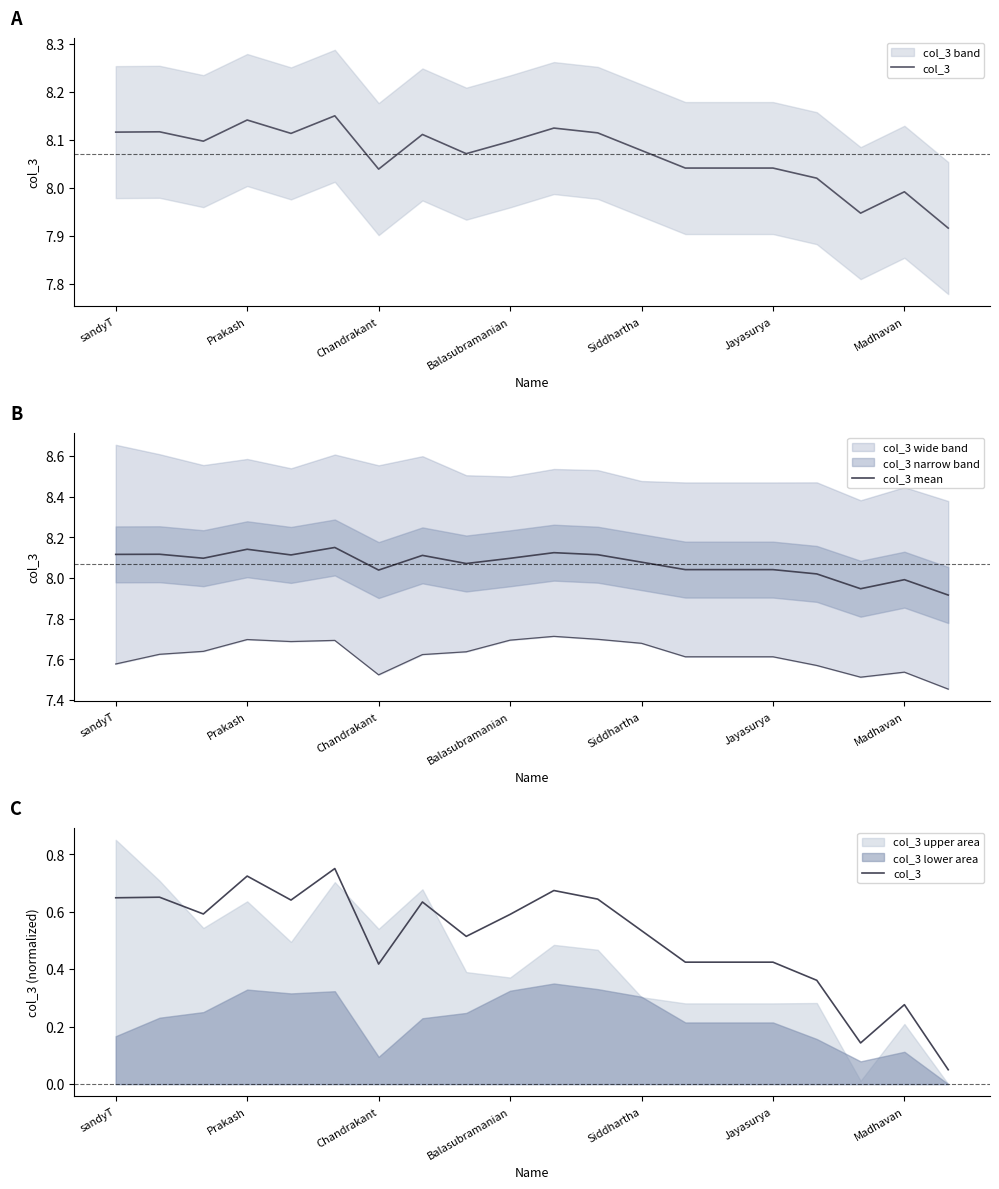

True or false: col_3 mean has a value of 1.7 at Madhavan.

False